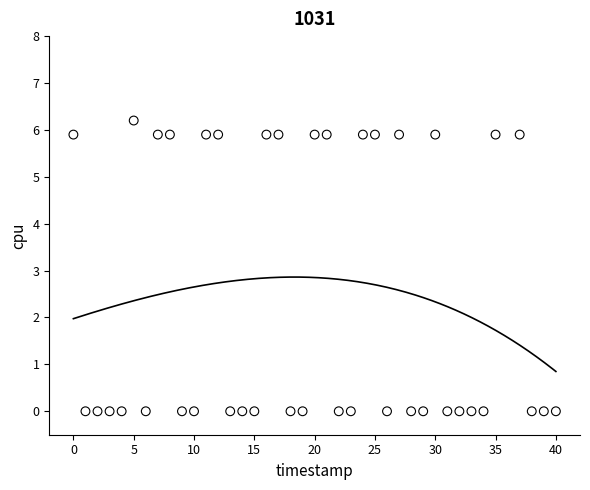

What is the range of Y values (max minus min)?

6.2